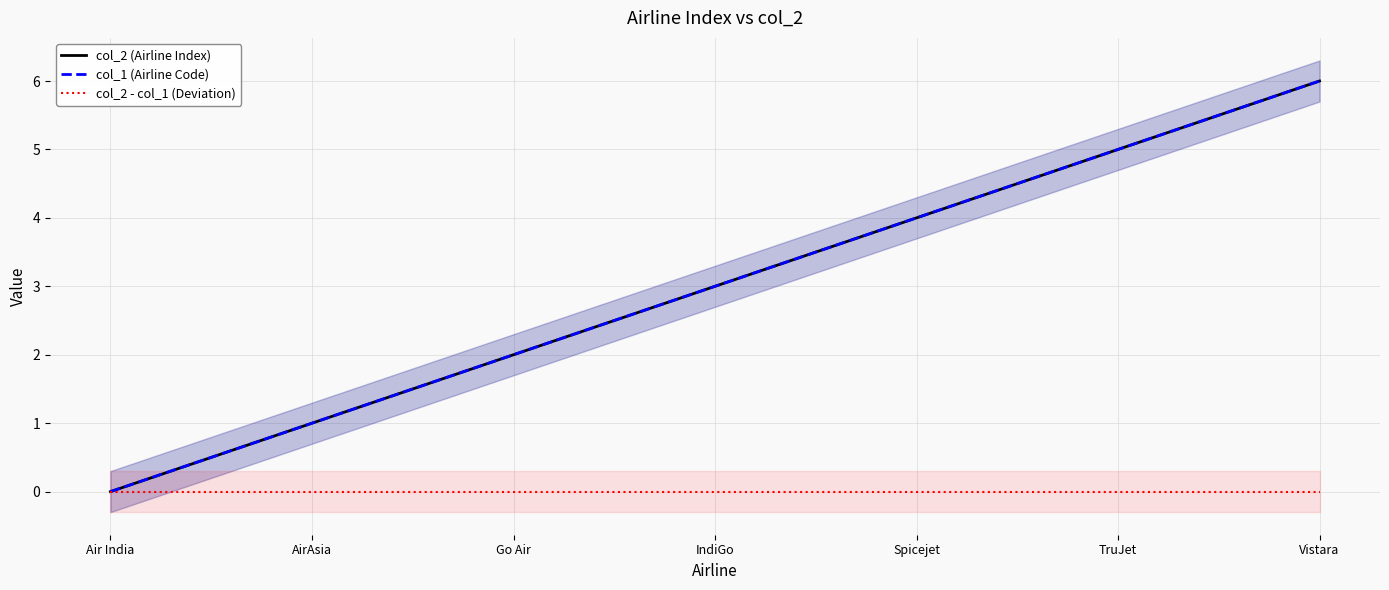

What is the spread (max minus min) of values at AirAsia?

1